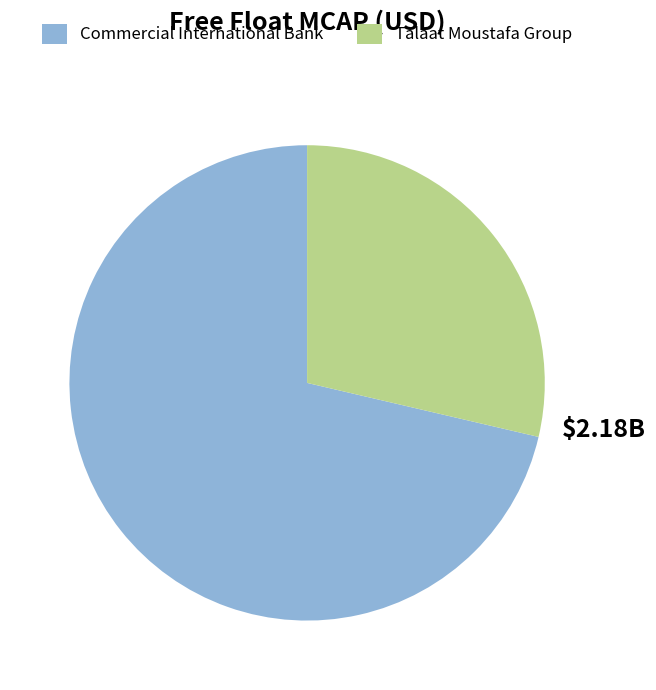

How many segments does this pie chart have?

2